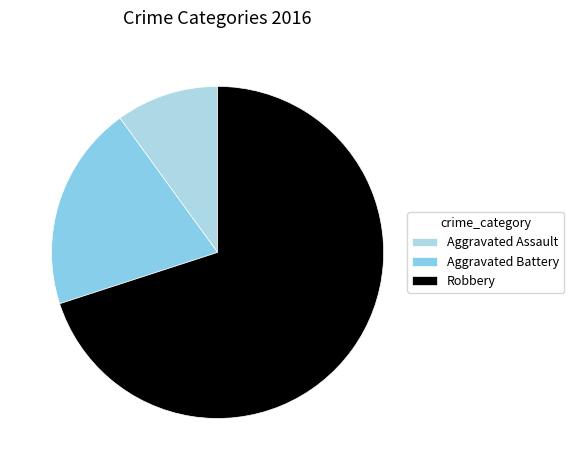

How much of the chart is everything except Robbery?

30.0%